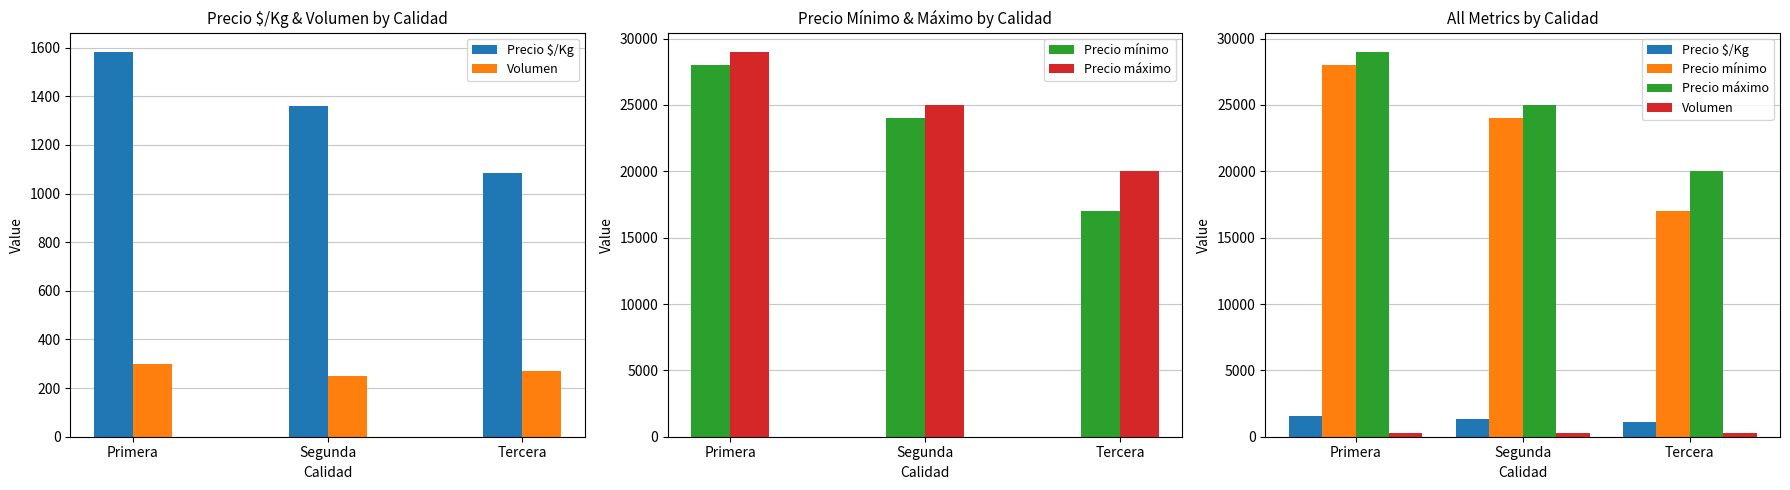

At how many categories does at least one series exceed 12147?

3